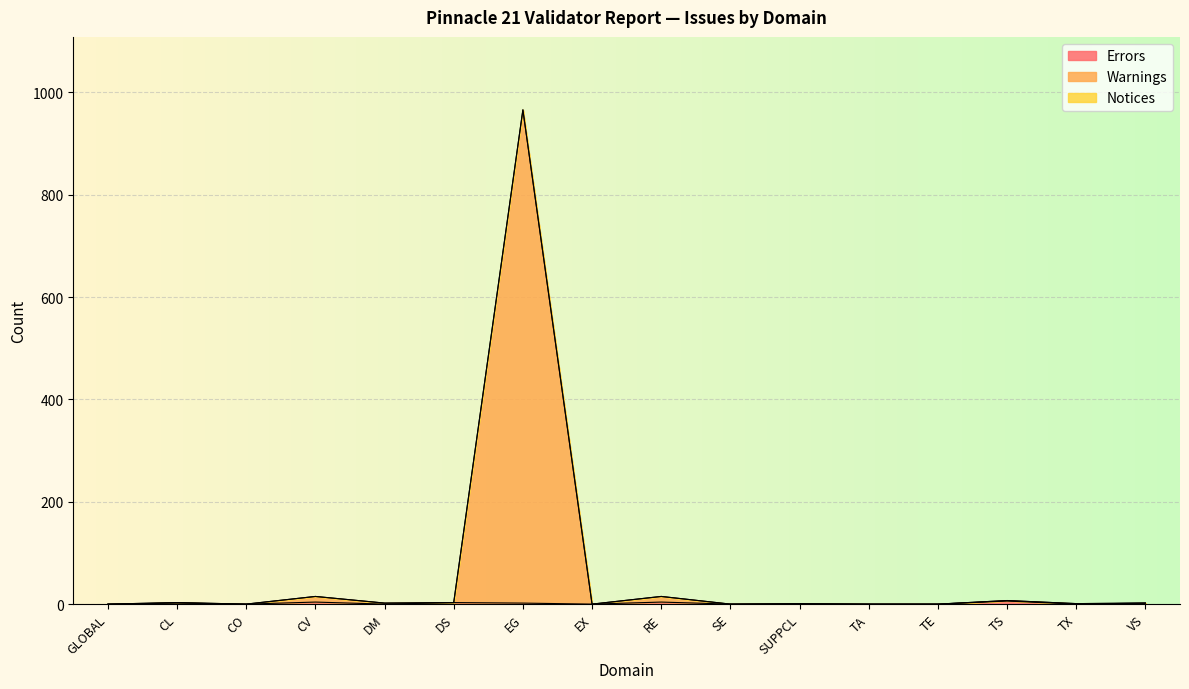

Which series has the largest range (max minus min)?

Warnings